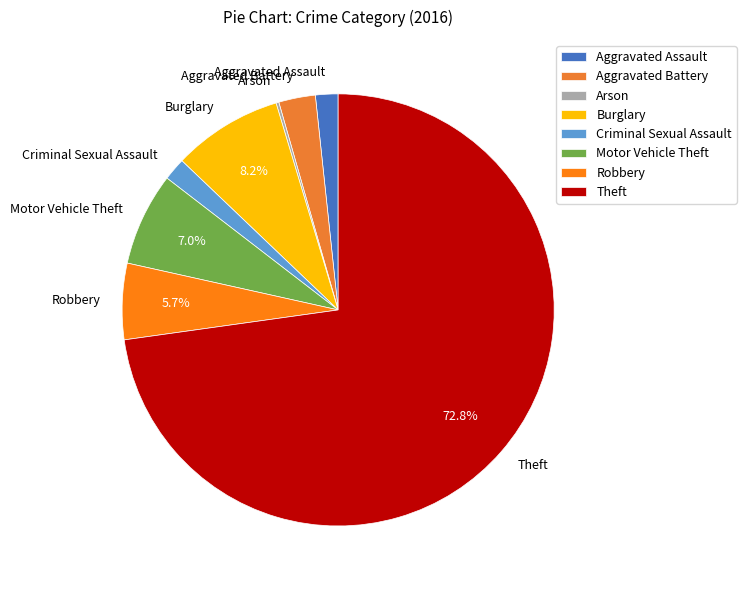

Which slice is the largest?

Theft